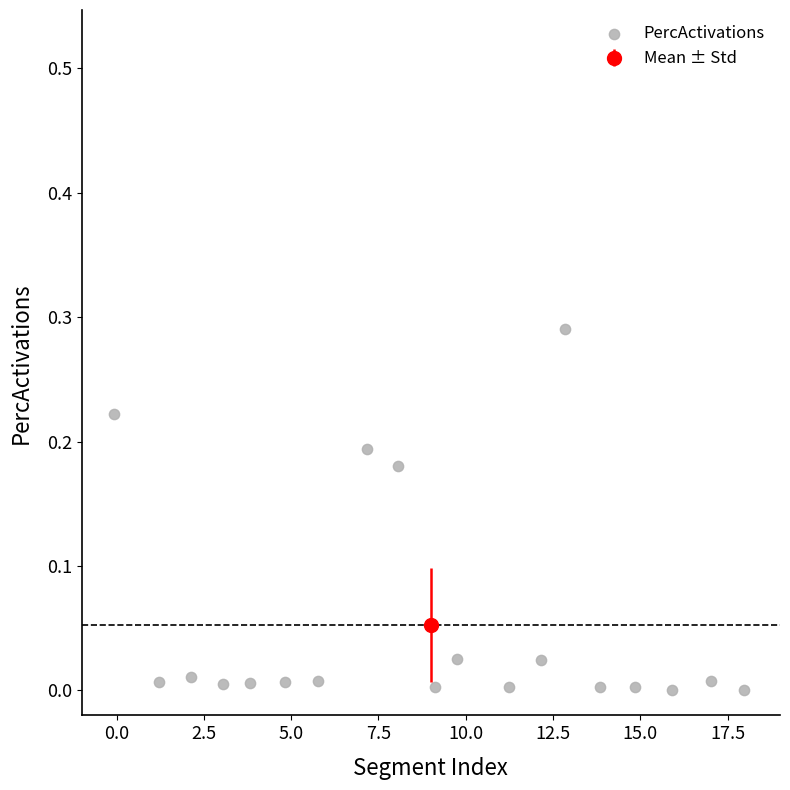

What is the range of X values (max minus min)?

18.0